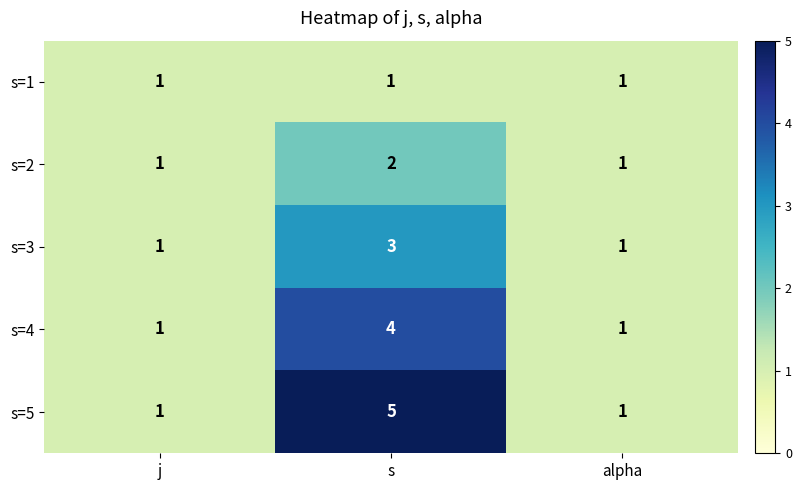

Which series has the largest range (max minus min)?

s=5